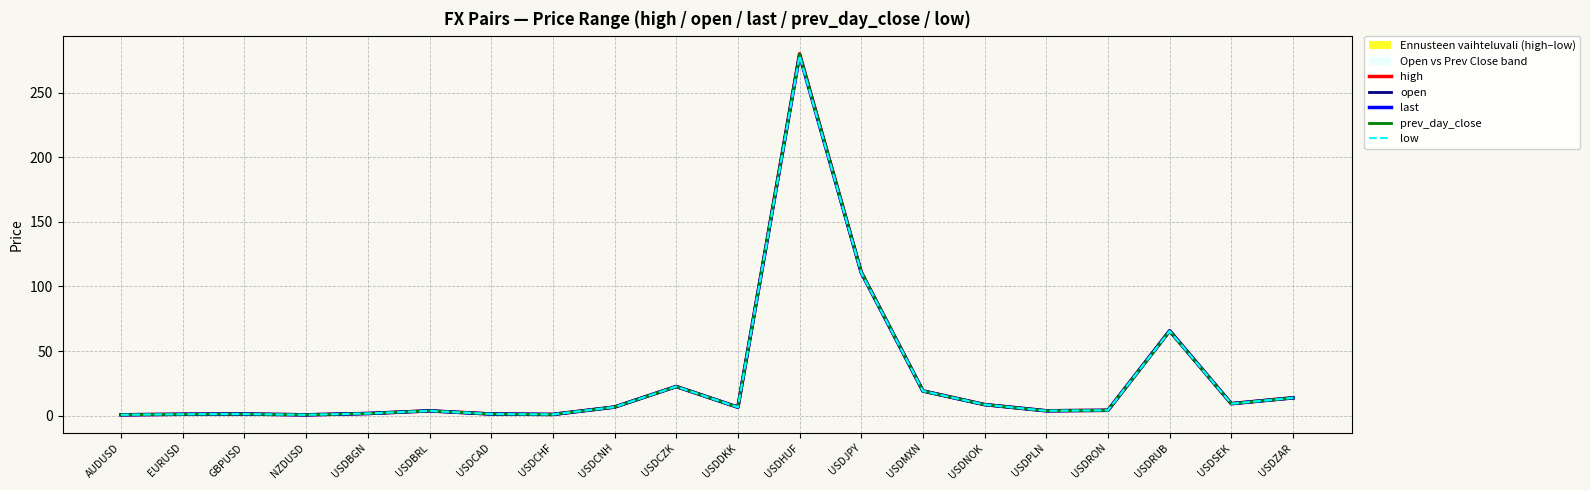

The low series shows 0.5 at USDBGN. True or false?

False